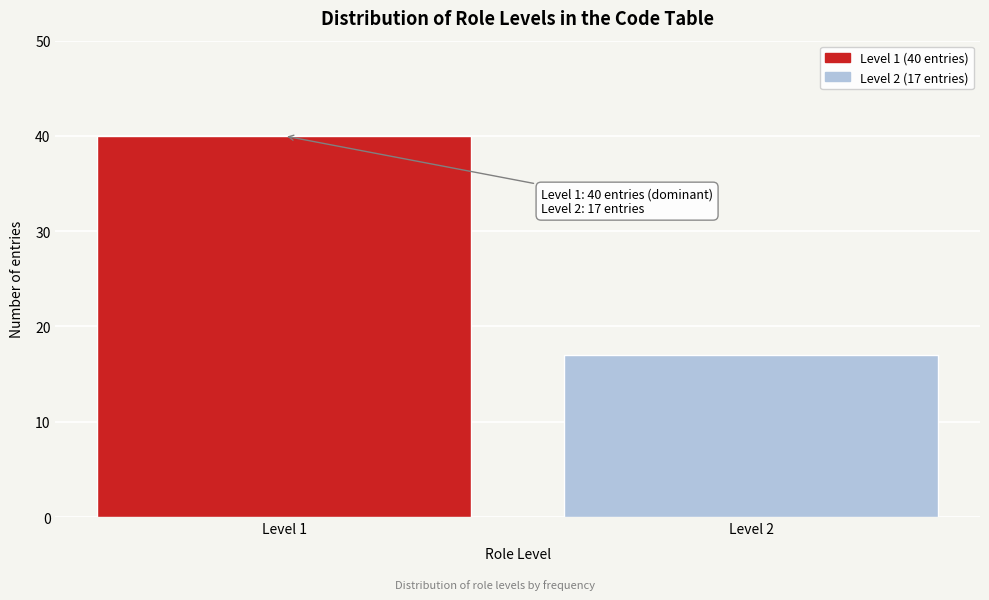

Reading left to right, list all the values displayed in this chart.

Level 1=40	Level 2=17